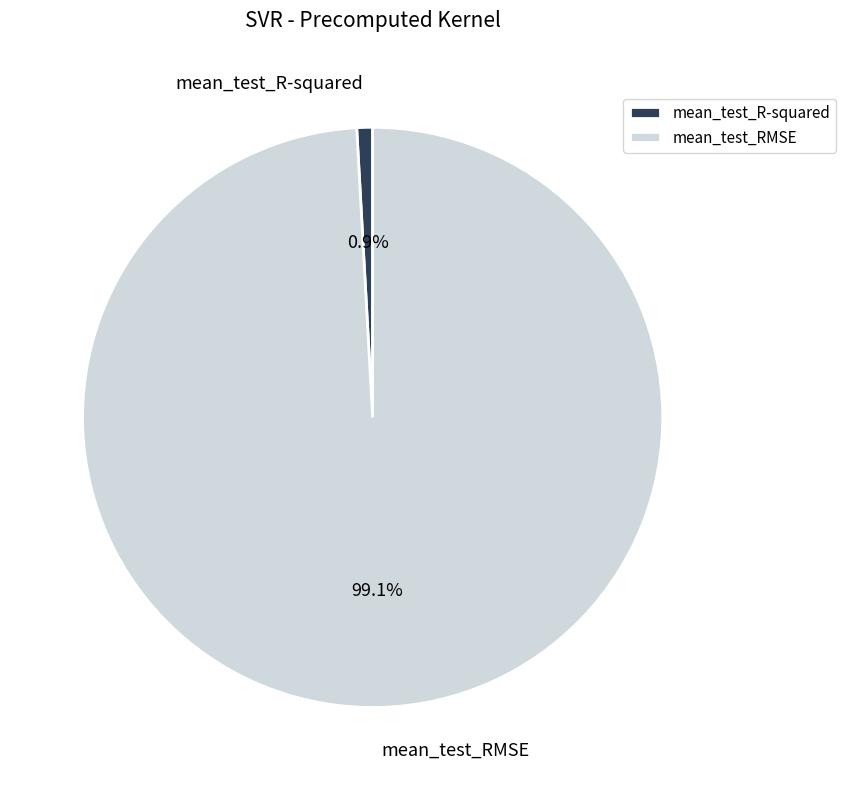

What percentage is the mean_test_R-squared slice, to the nearest percent?

1%